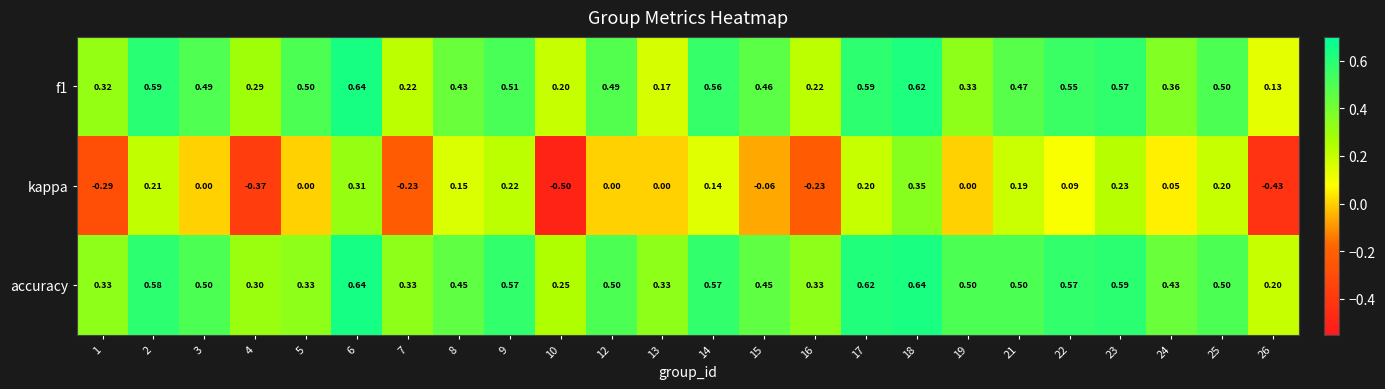

Which series changed the most between 18 and 22?

kappa